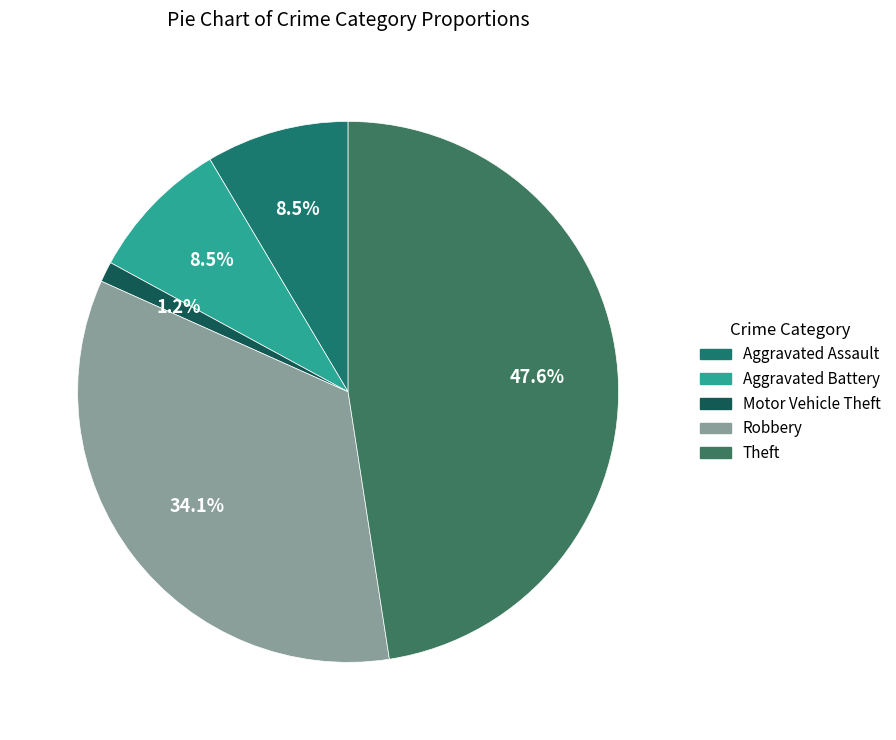

Which category has the biggest portion of the pie?

Theft